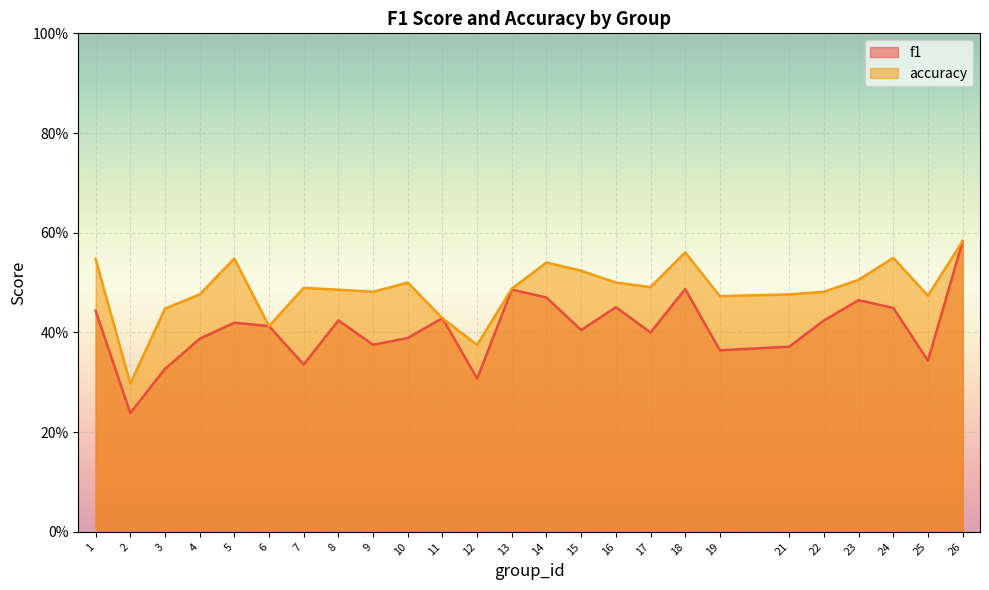

List the series in order of their peak value, lowest first.

f1, accuracy